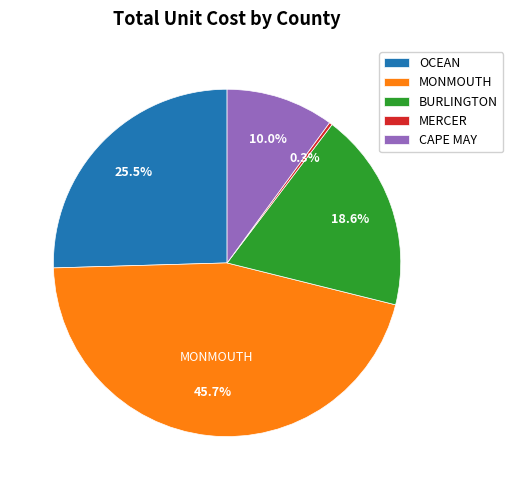

To the nearest percent, what portion does BURLINGTON represent?

19%